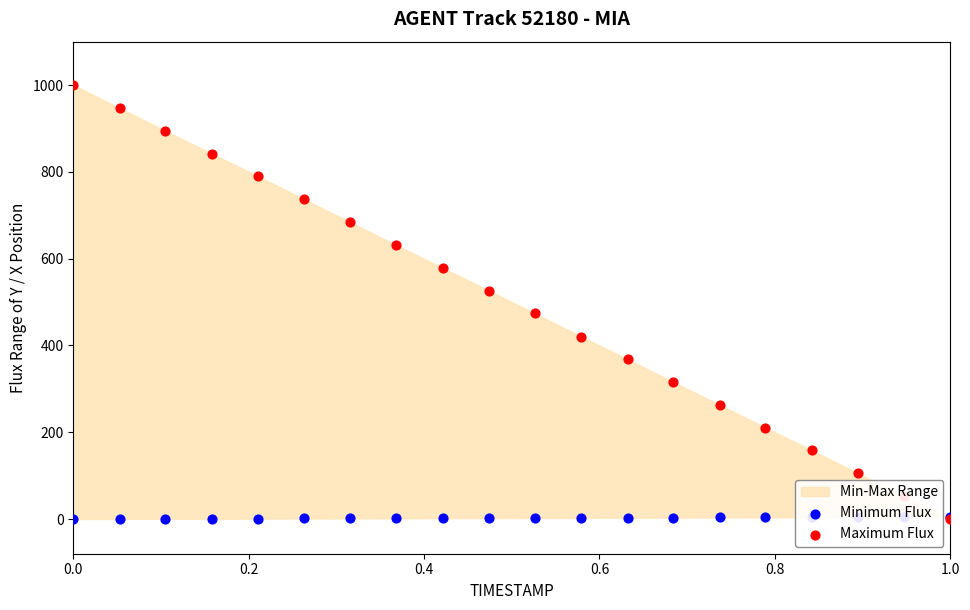

Which series has the largest total across all categories?

Maximum Flux